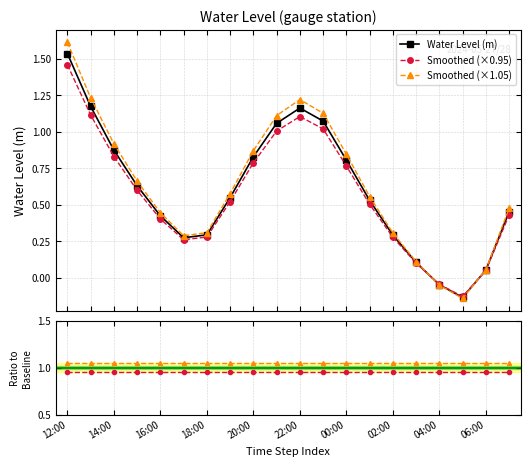

True or false: Ratio ×1.05 and Ratio ×0.95 cross at least once.

False